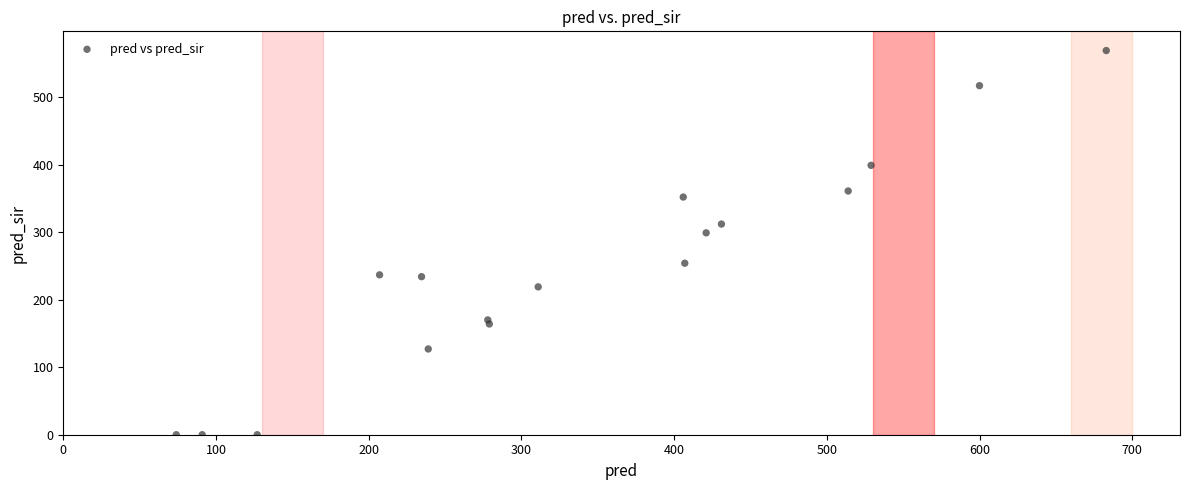

What Y value in the scatter plot is closest to 284?

299.0